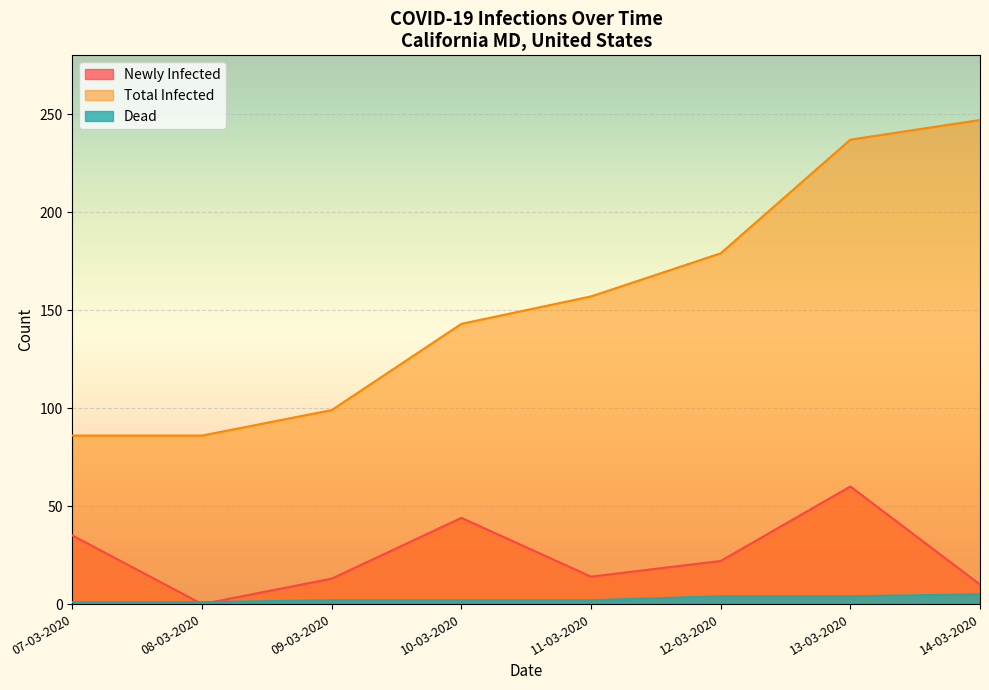

Reading right to left, what are all the values shown in this chart?

Newly Infected: 14-03-2020=10	13-03-2020=60	12-03-2020=22	11-03-2020=14	10-03-2020=44	09-03-2020=13	08-03-2020=0	07-03-2020=35
Total Infected: 14-03-2020=247	13-03-2020=237	12-03-2020=179	11-03-2020=157	10-03-2020=143	09-03-2020=99	08-03-2020=86	07-03-2020=86
Dead: 14-03-2020=5	13-03-2020=4	12-03-2020=4	11-03-2020=2	10-03-2020=2	09-03-2020=2	08-03-2020=1	07-03-2020=1